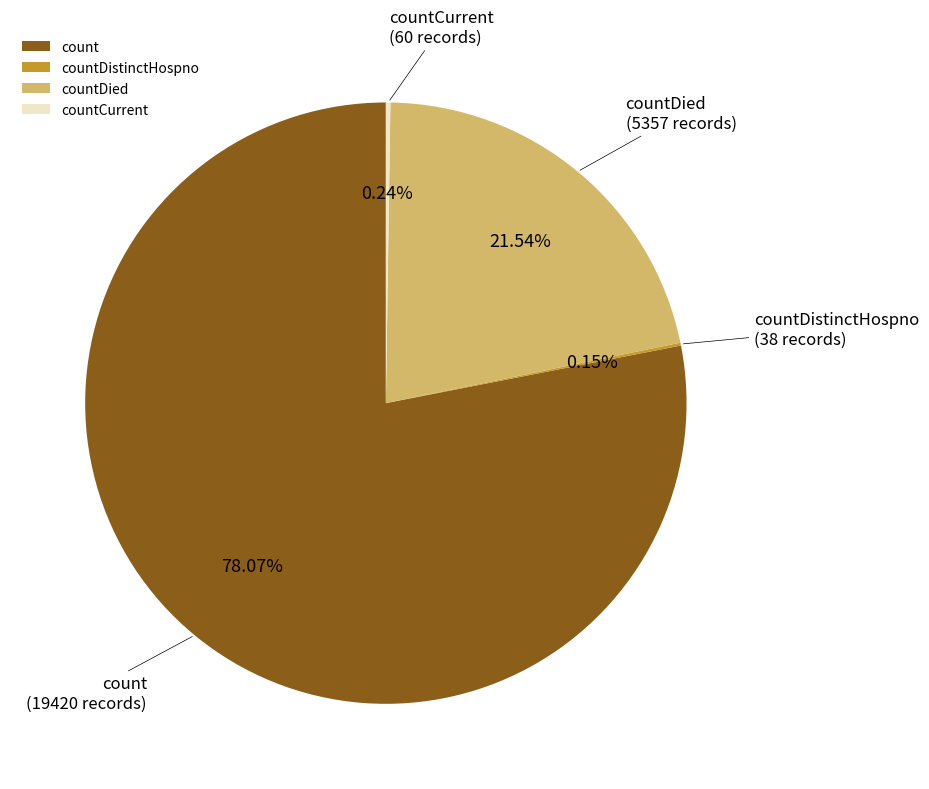

Is the sum of count and countDied greater than half?

Yes